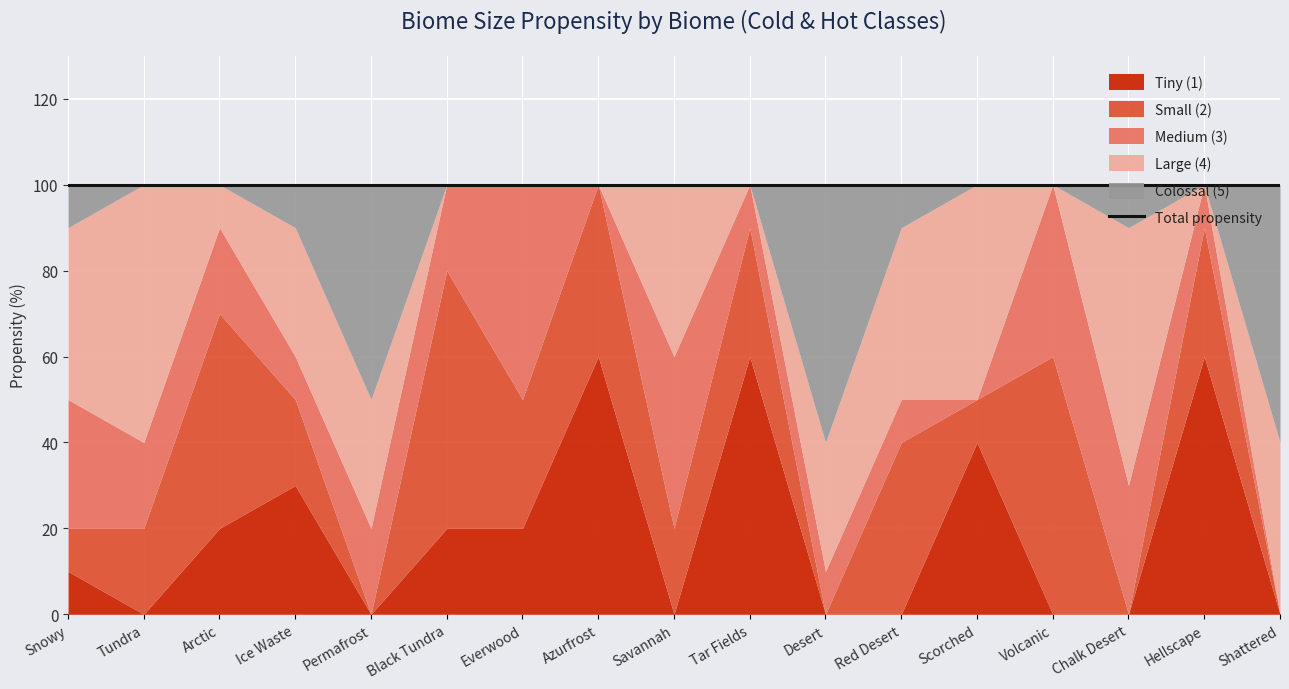

What is the label of the 5th point from the left?

Permafrost